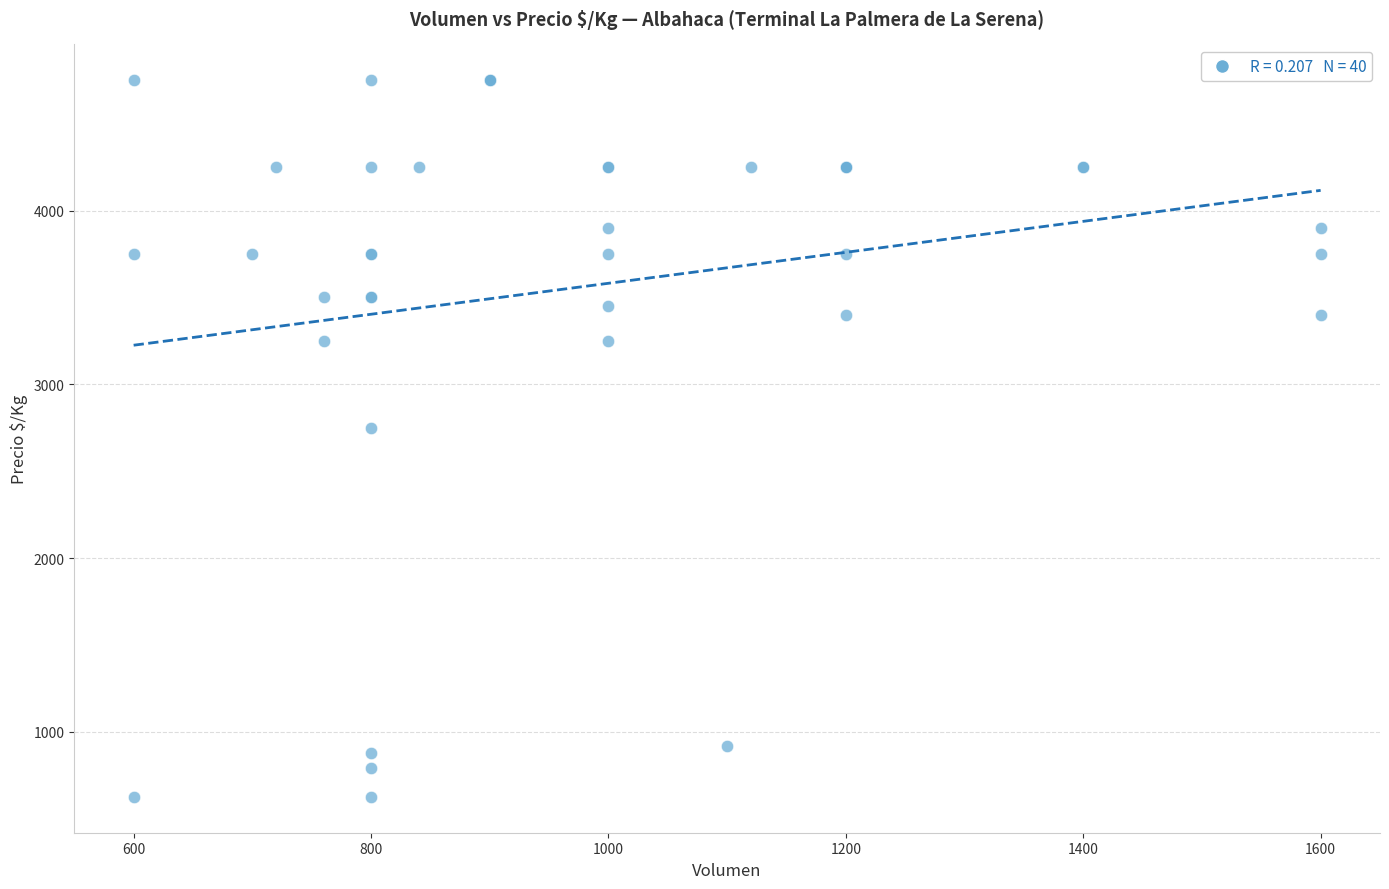

What Y value in the scatter plot is closest to 2687?

2750